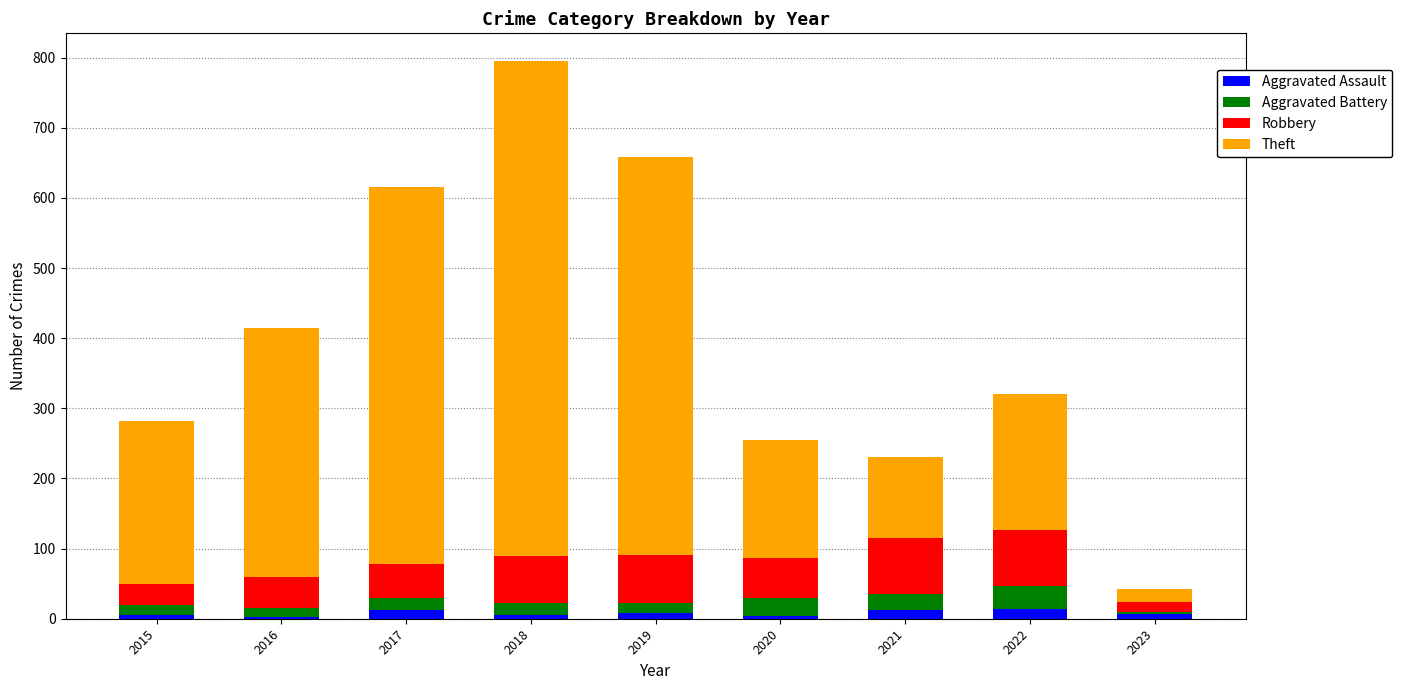

What is the sum of all Aggravated Assault values?

72